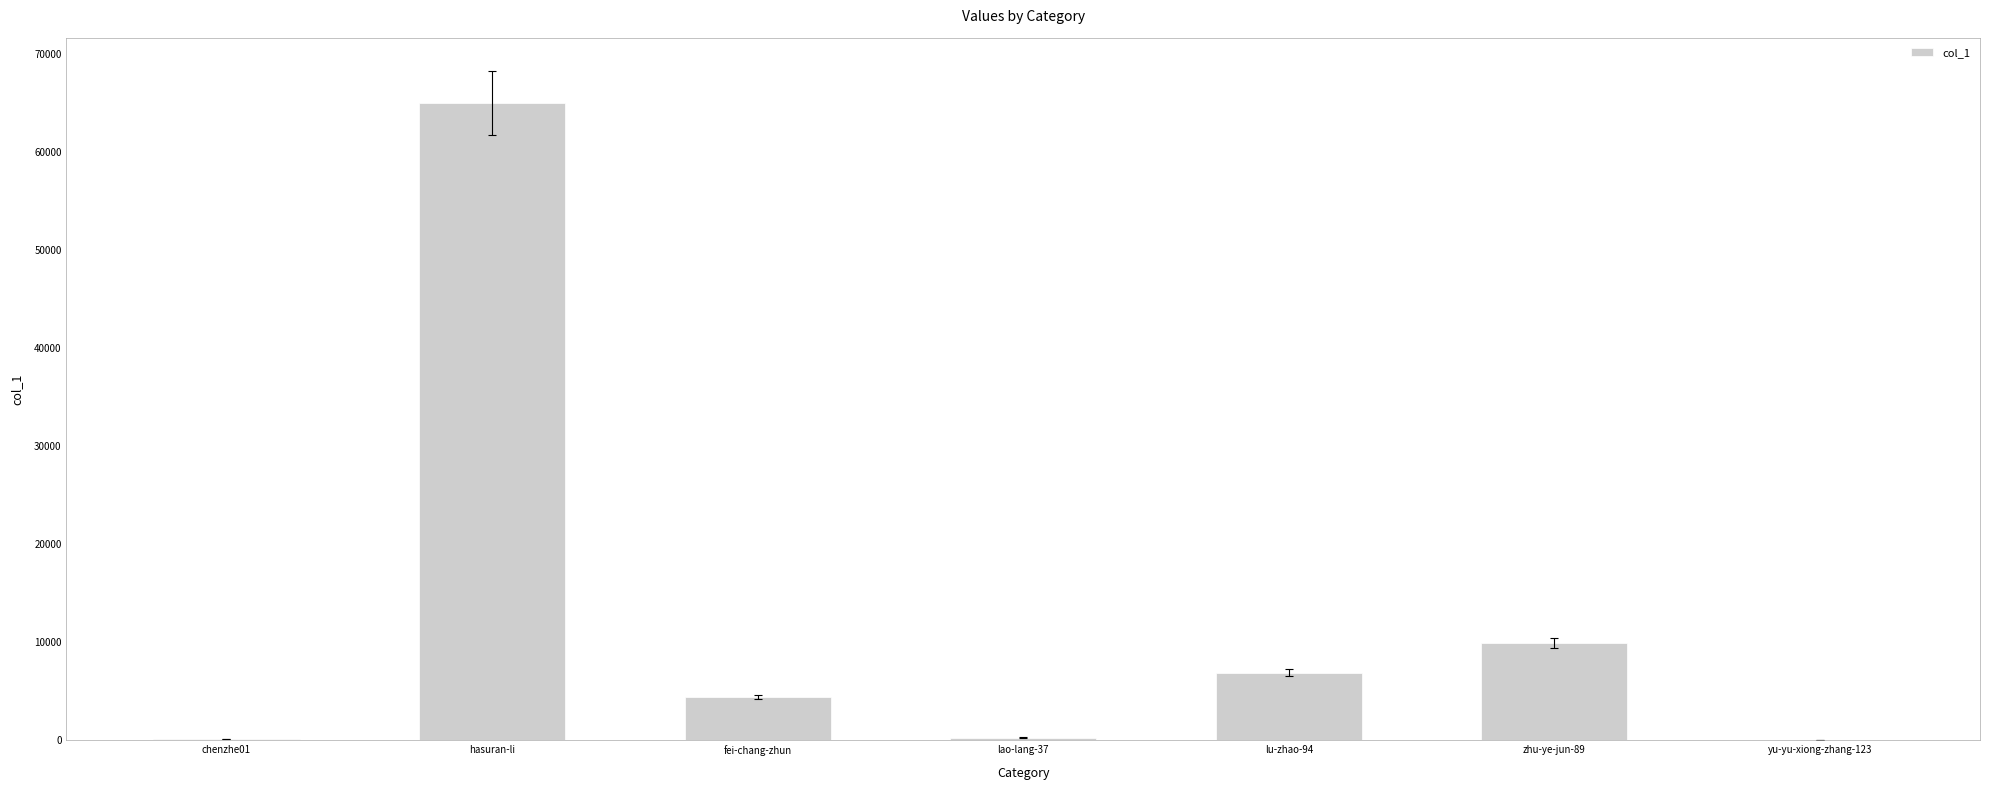

What is the change in value from lu-zhao-94 to yu-yu-xiong-zhang-123?

-6850